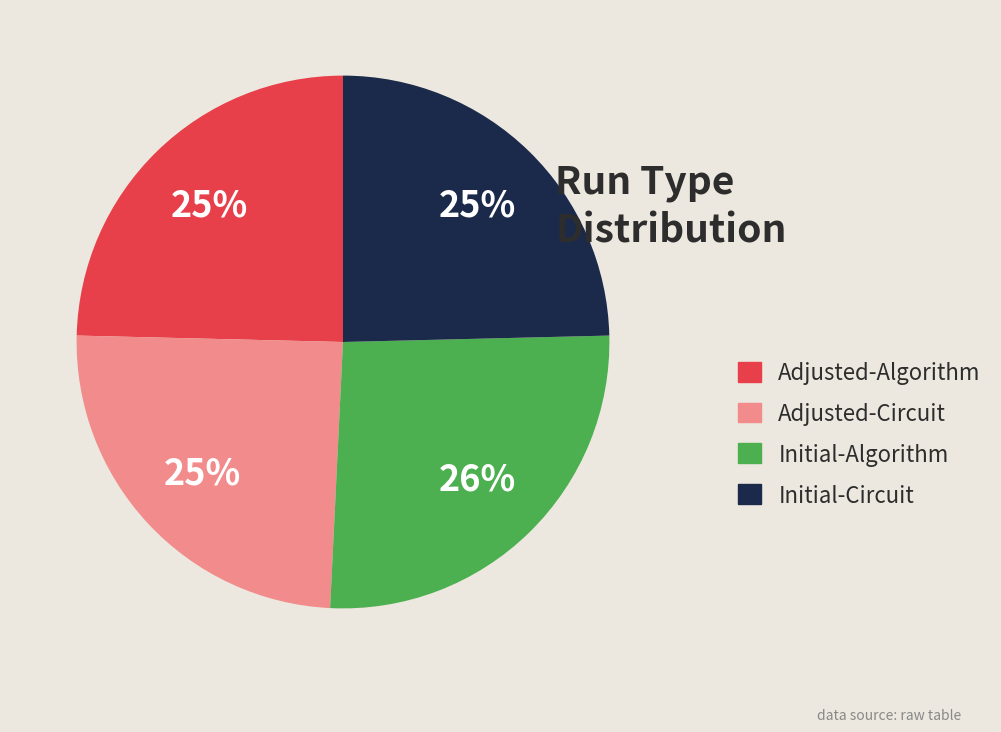

How many segments does this pie chart have?

4